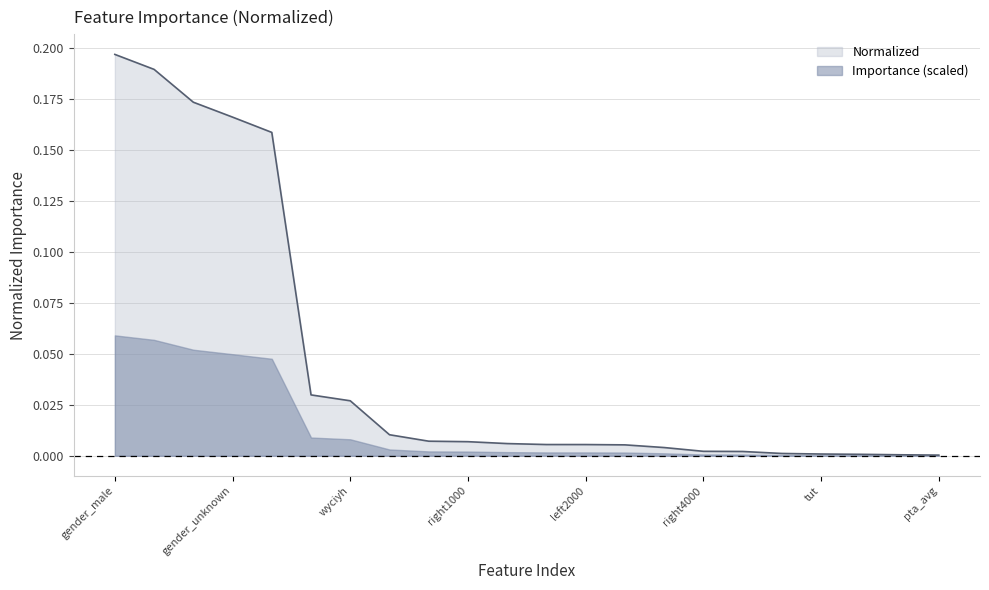

What is the maximum value shown in the chart?

0.2